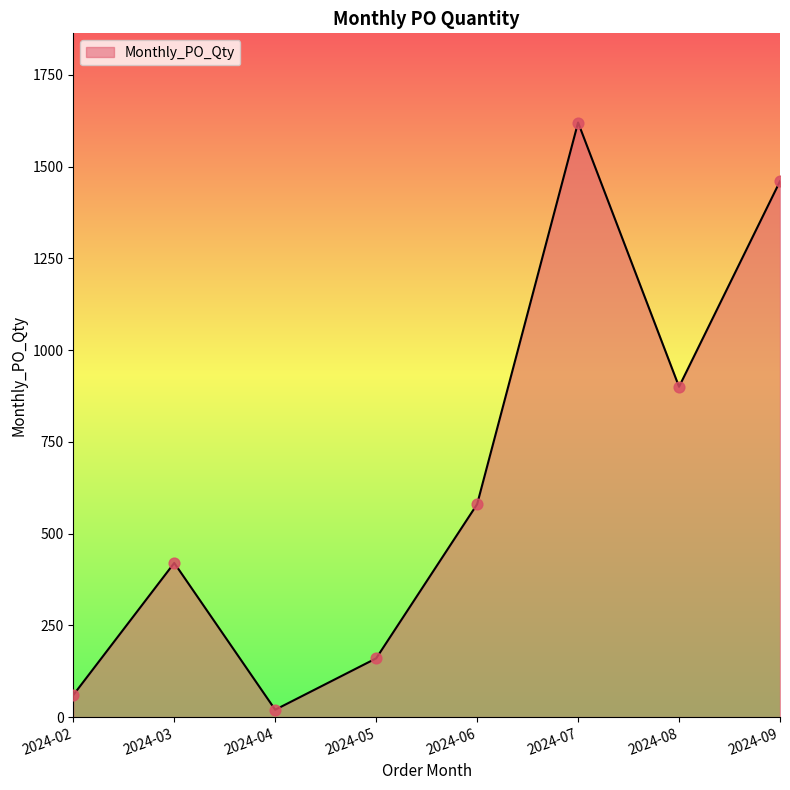

What is the change in value from 2024-05 to 2024-09?

+1300